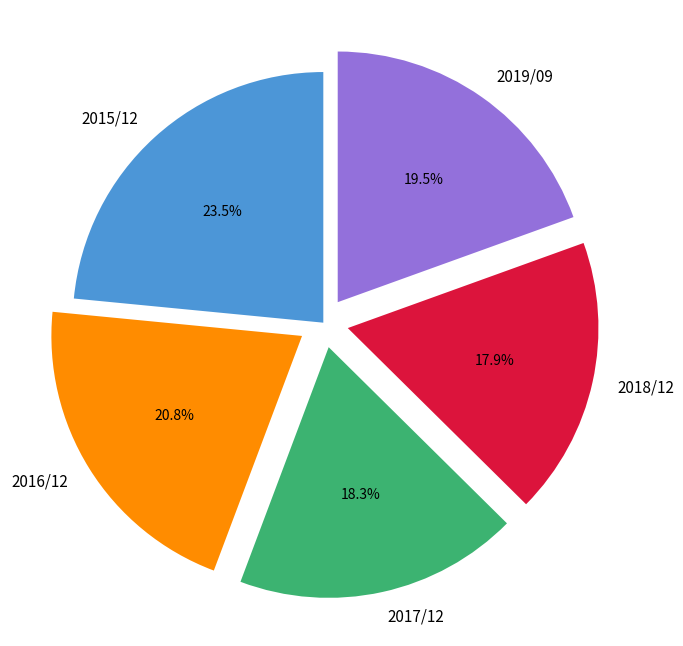

To the nearest percent, what portion does 2016/12 represent?

21%